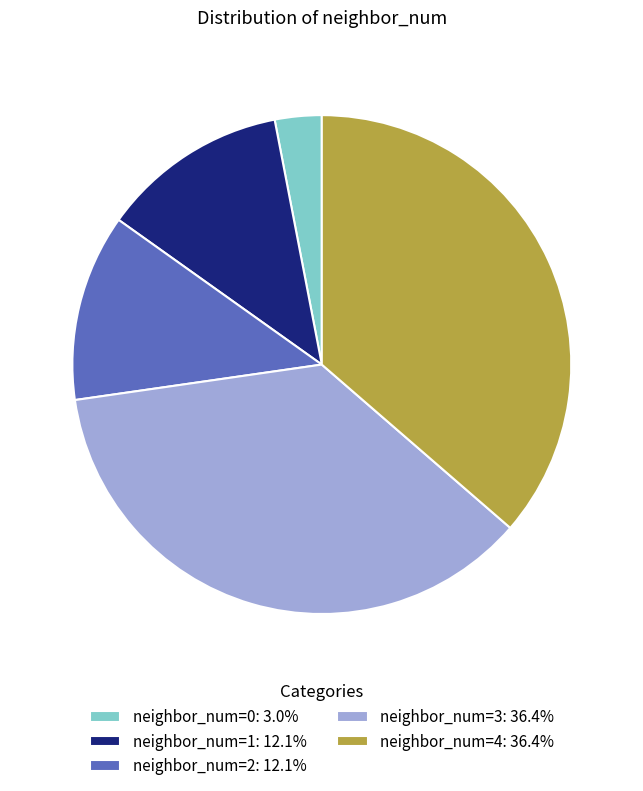

Is the sum of neighbor_num=1: 12.1% and neighbor_num=3: 36.4% greater than half?

No